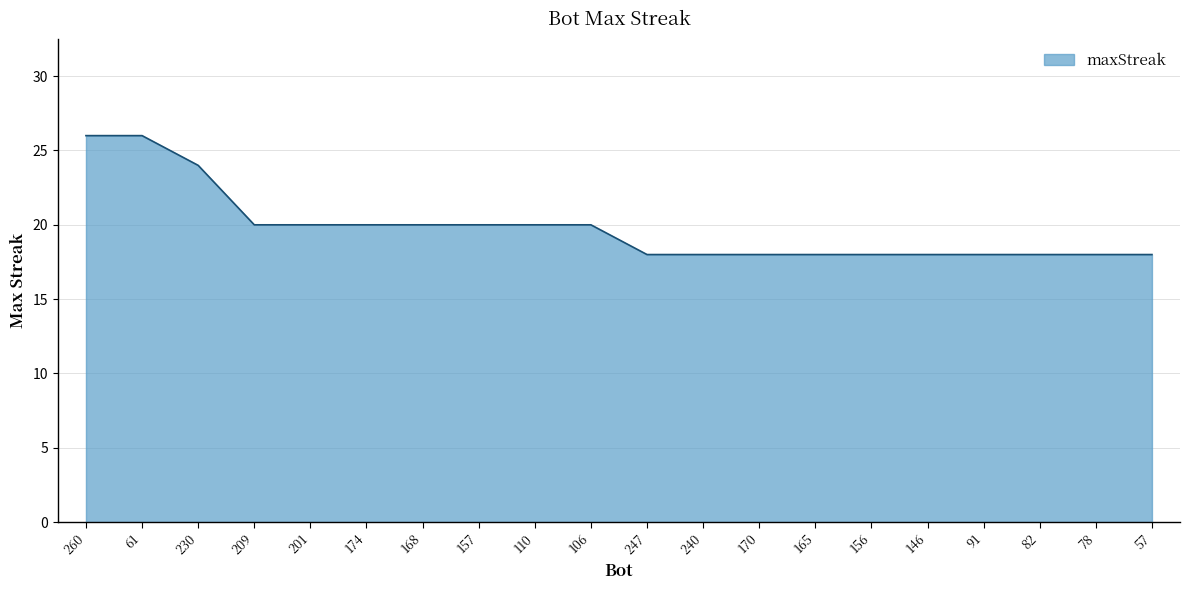

Approximately how many times larger is the value at 57 compared to 110?

0.9